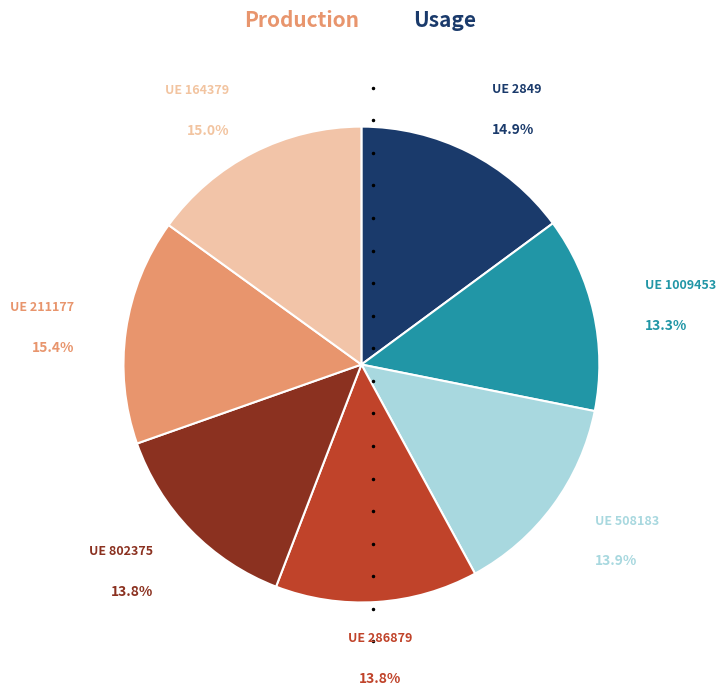

Is there a majority slice in this chart?

No